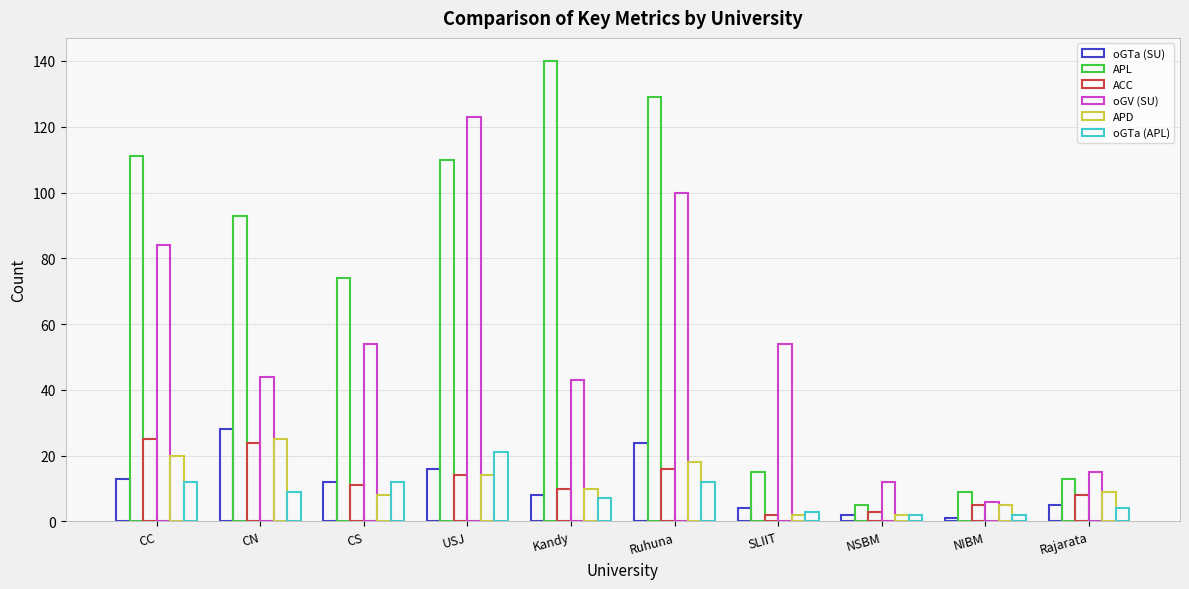

What is the label of the 4th bar from the left?

USJ